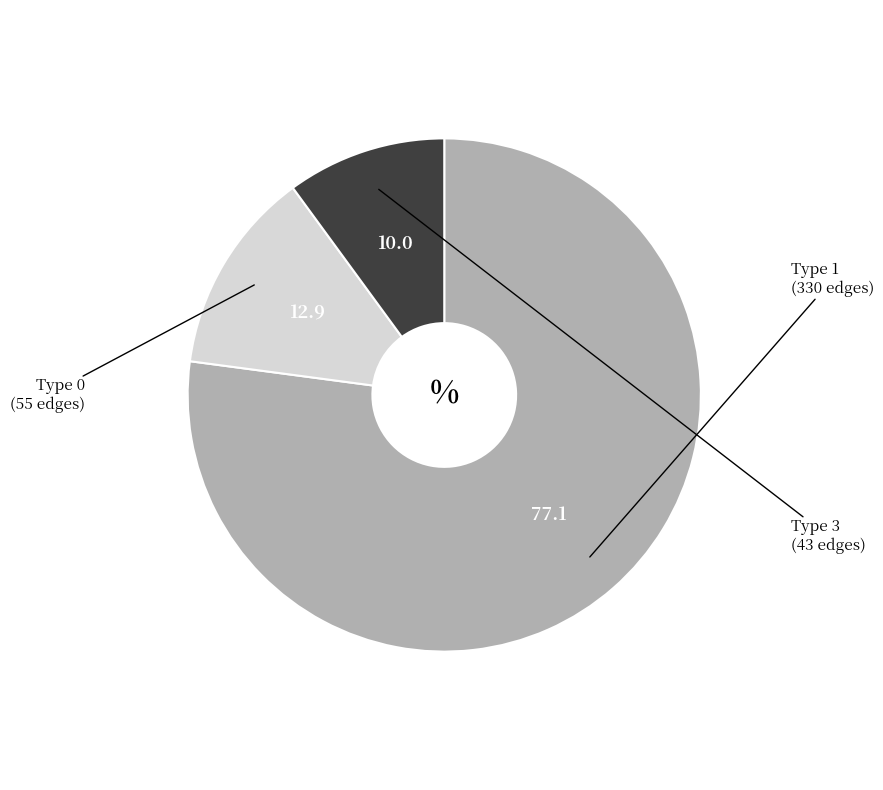

How many slices are in this pie chart?

3